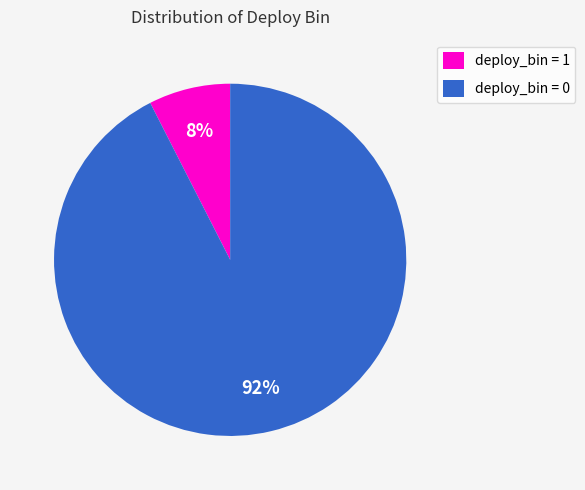

How many segments does this pie chart have?

2